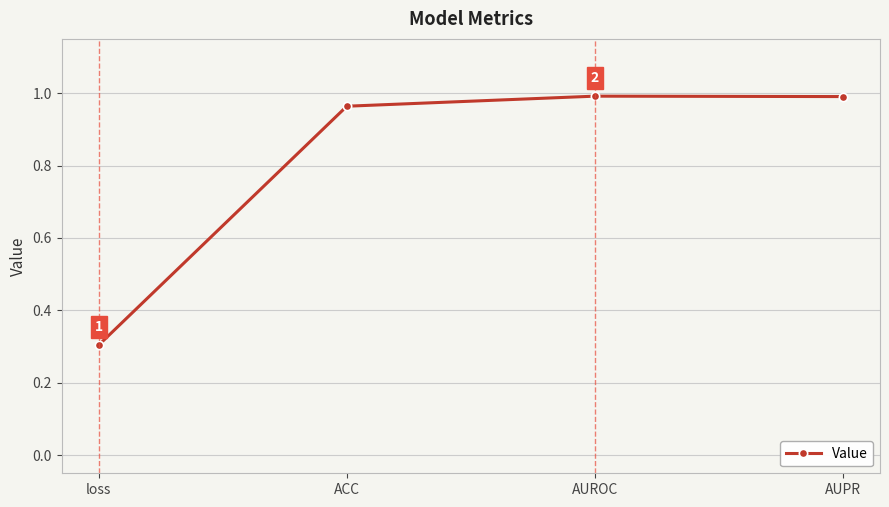

What is the greatest value displayed?

1.0